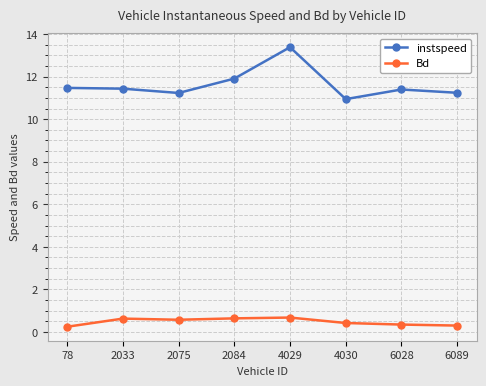

What is the difference between the maximum and minimum values in the Bd series?

0.4